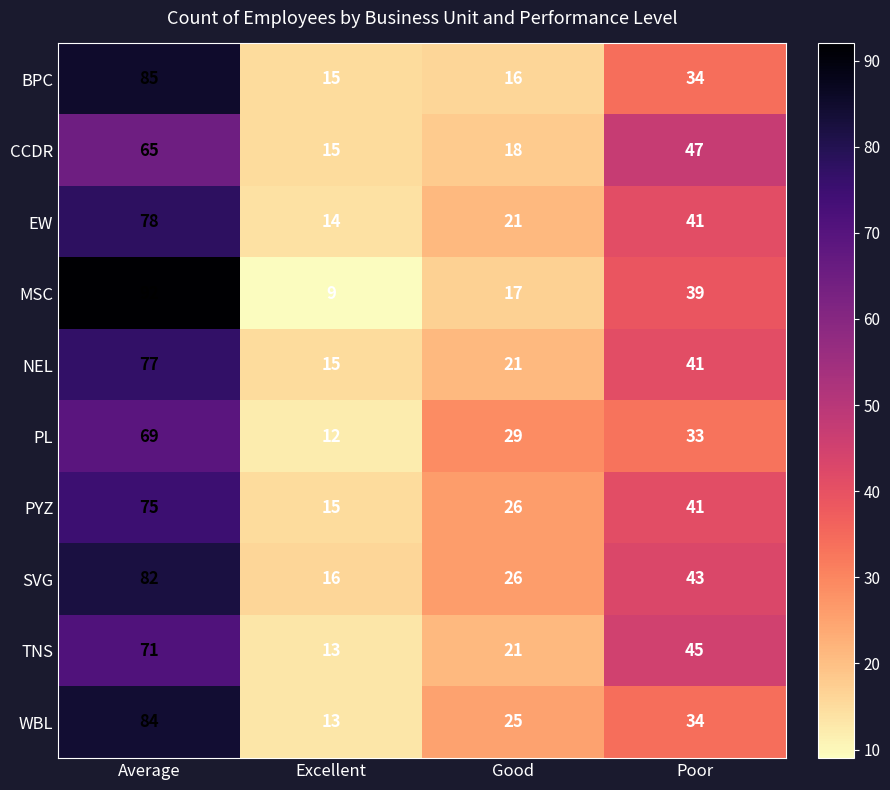

Rank the series by their maximum value, from lowest to highest.

CCDR, PL, TNS, PYZ, NEL, EW, SVG, WBL, BPC, MSC